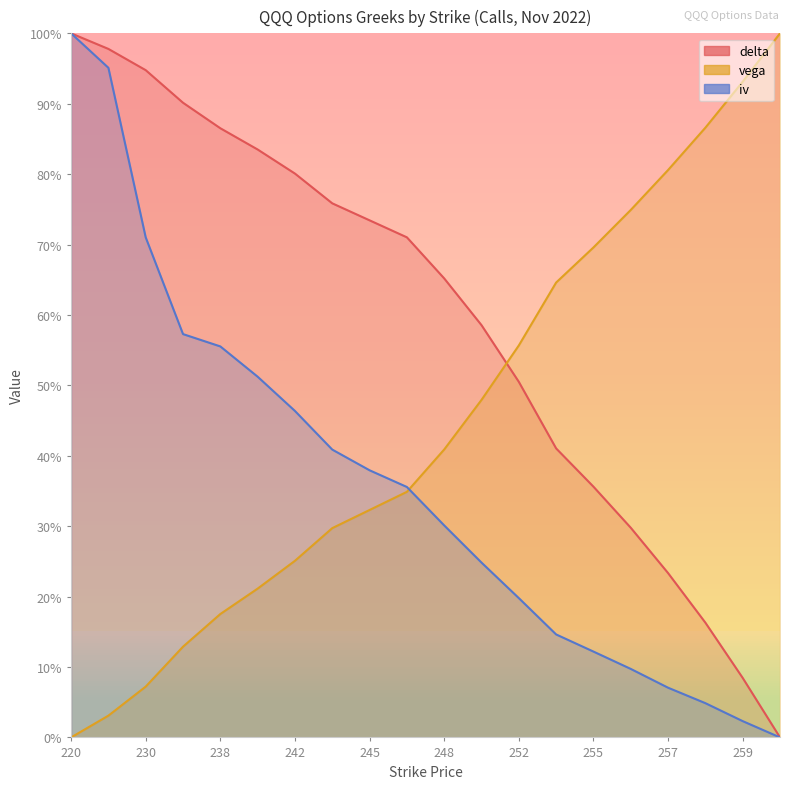

Which category has the lowest value in the iv series?

260